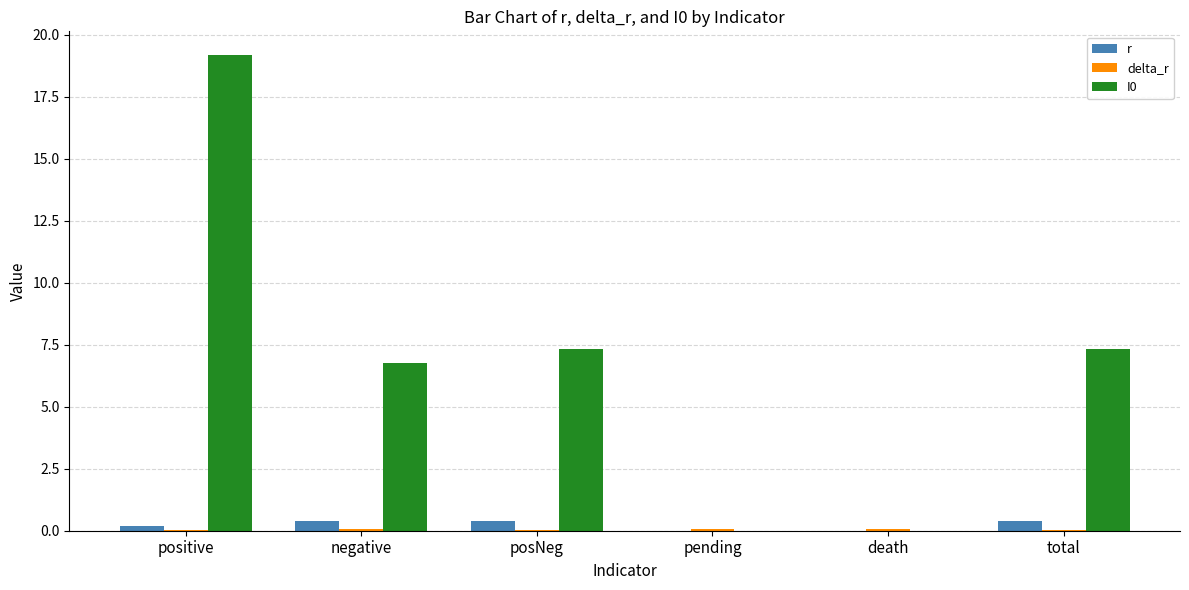

At which category is the sum across all series the highest?

positive